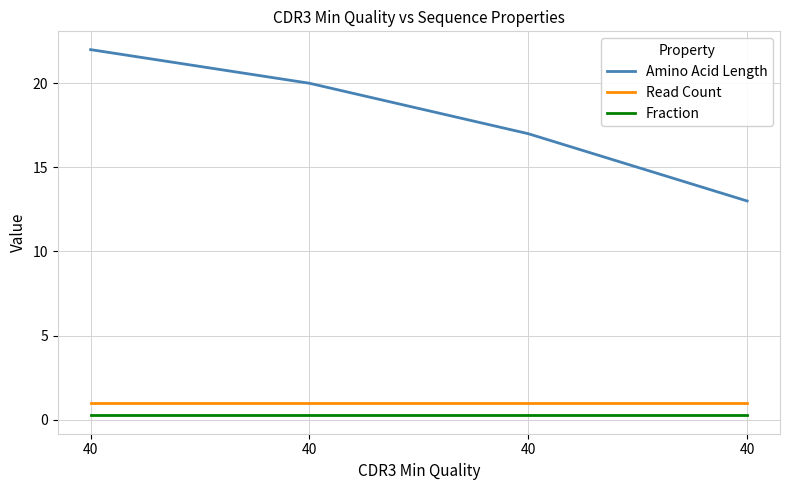

What is the average value of the Fraction series?

0.2